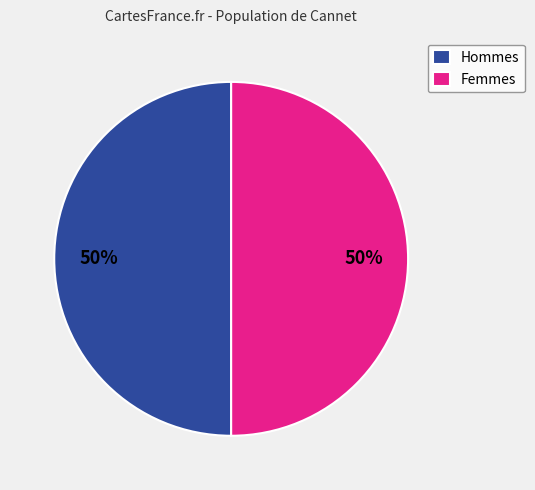

Is the sum of Hommes and Femmes greater than half?

Yes